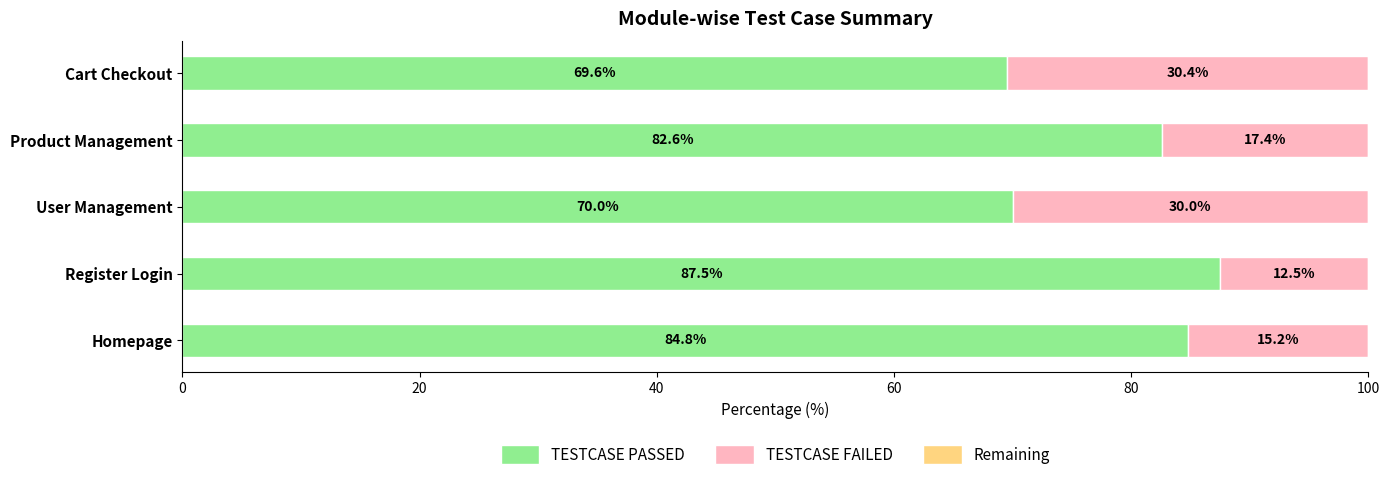

Where is TESTCASE PASSED nearest to the value 78?

Product Management